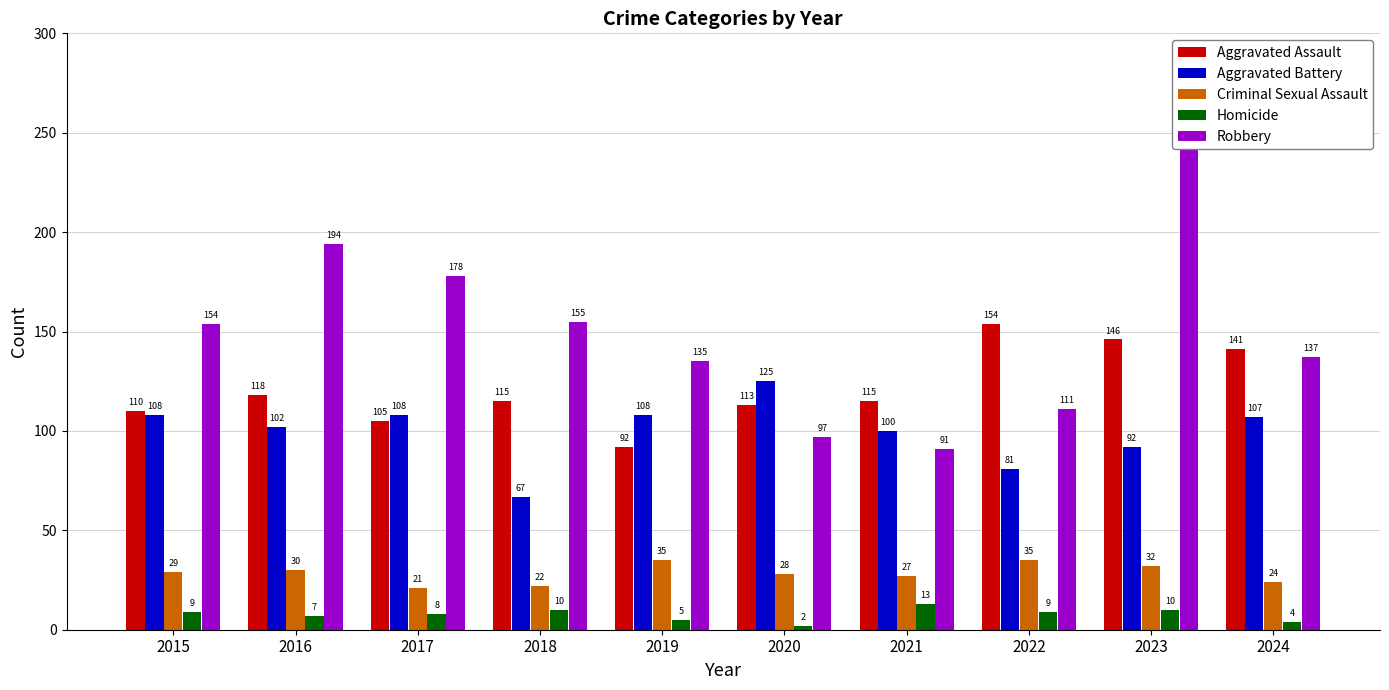

At which label is Aggravated Assault closest to 123?

2016